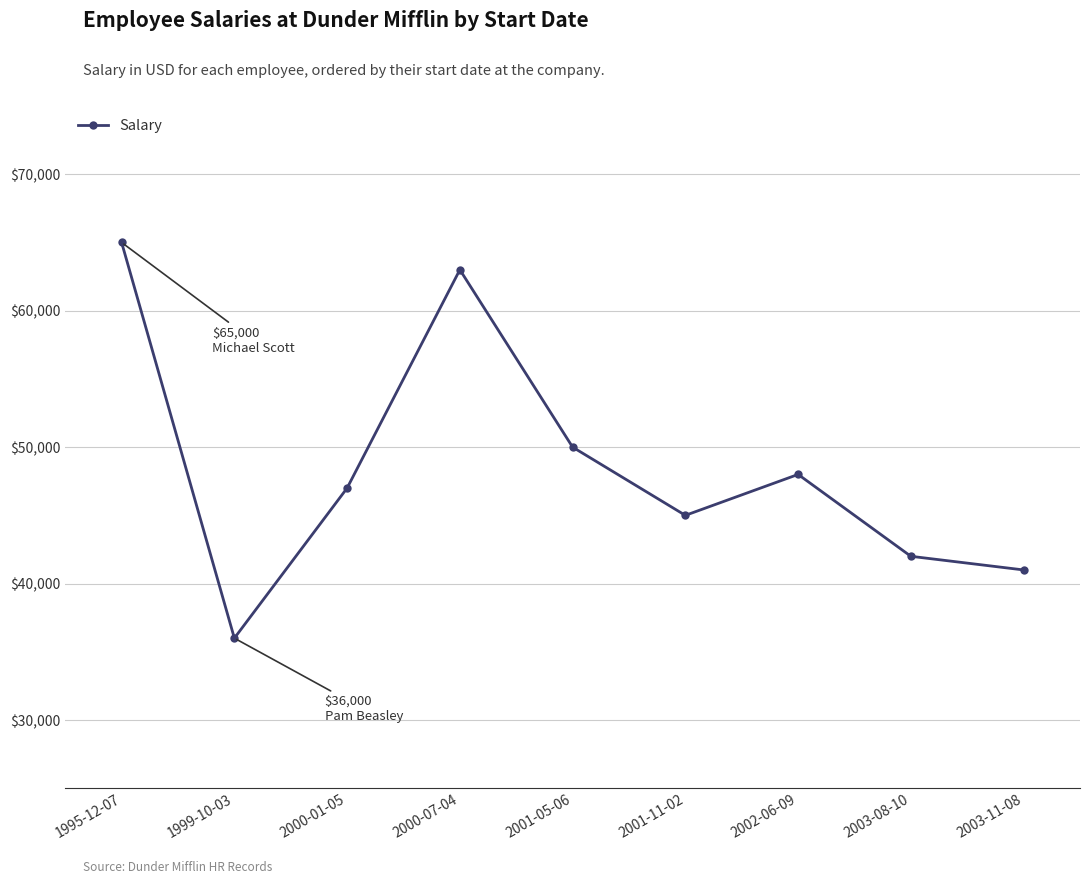

Rank the categories by value from highest to lowest.

1995-12-07, 2000-07-04, 2001-05-06, 2002-06-09, 2000-01-05, 2001-11-02, 2003-08-10, 2003-11-08, 1999-10-03